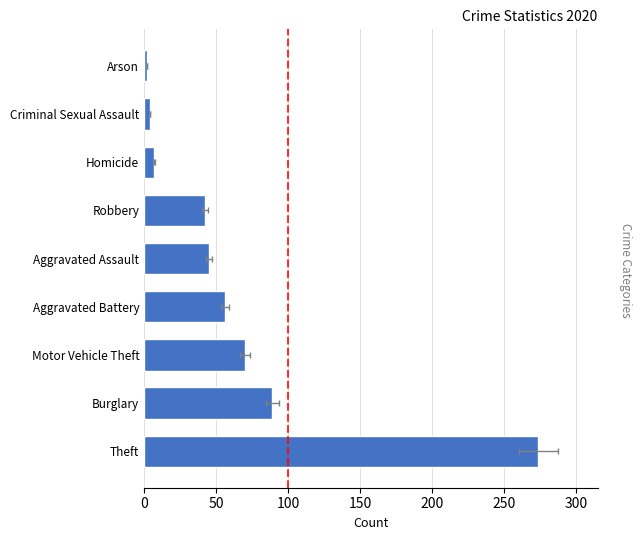

What is the minimum value for 2020?

2